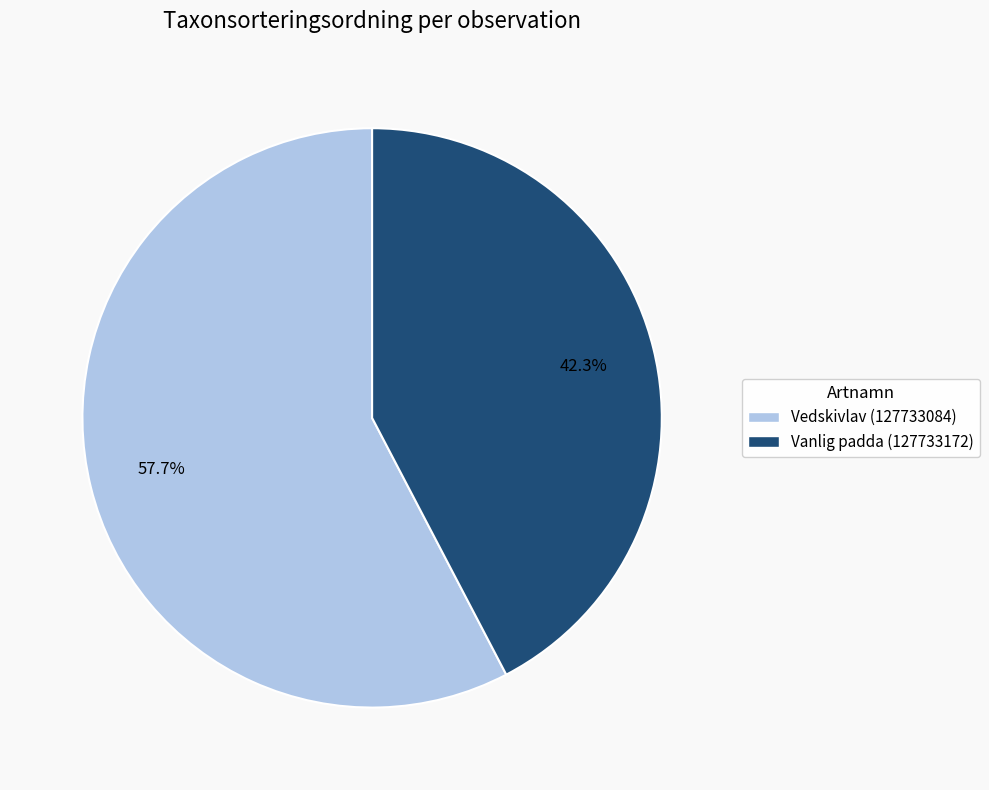

How much of the chart is everything except Vedskivlav (127733084)?

42.3%